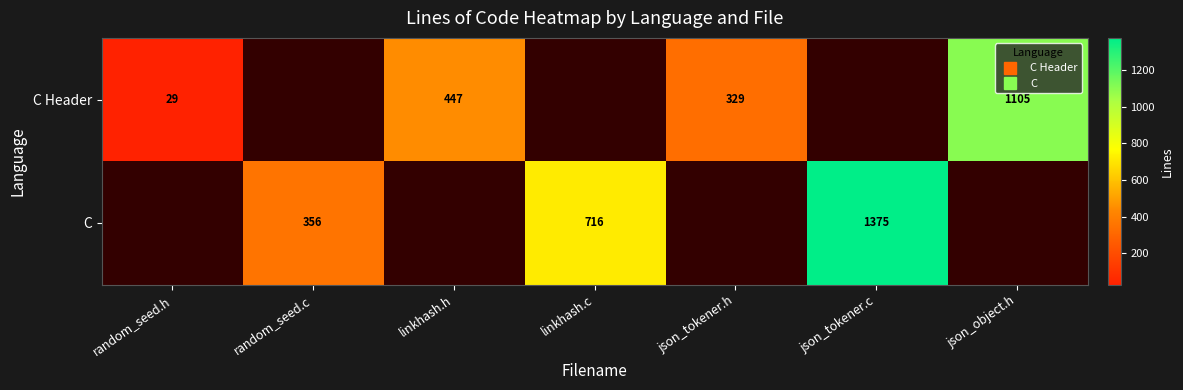

Which category has the highest value across all series?

json_tokener.c